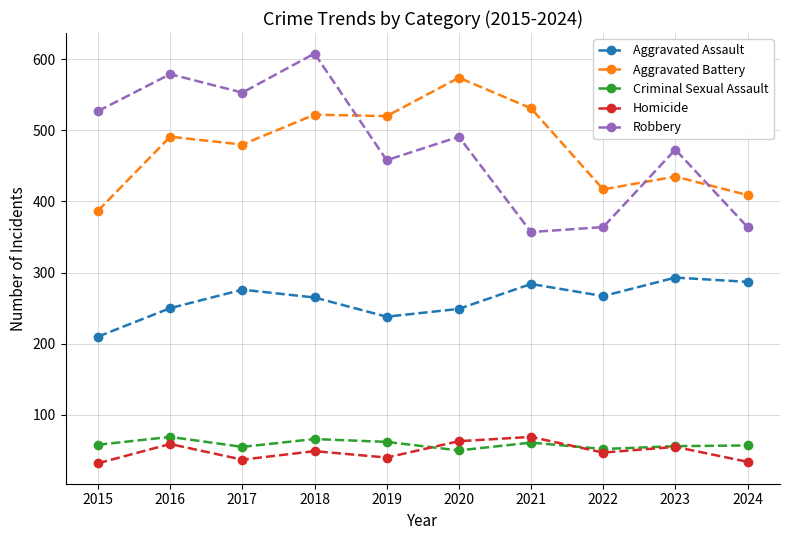

The value of Robbery at 2023 is 750. True or false?

False